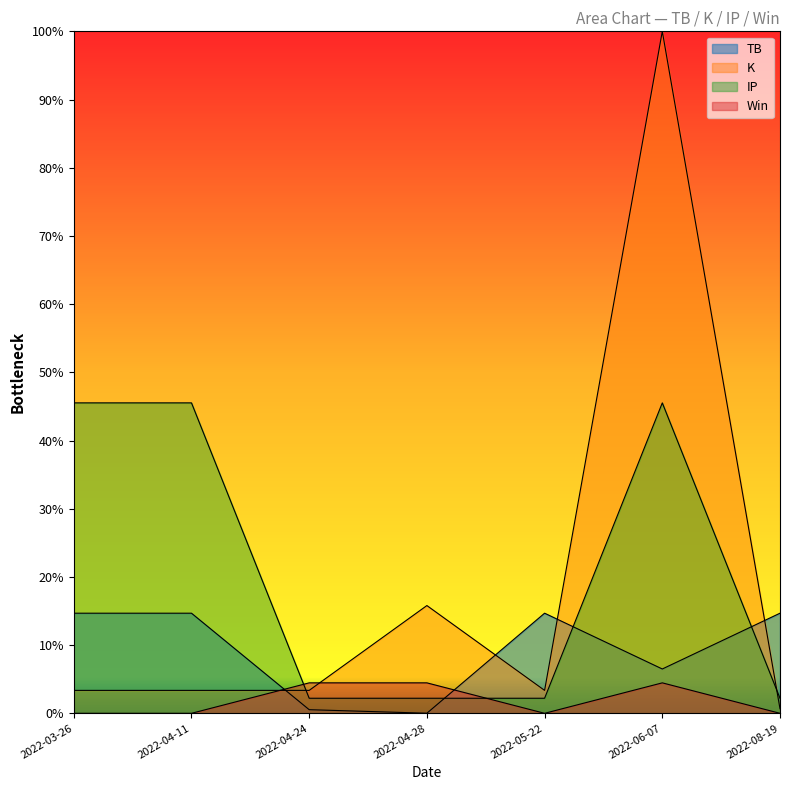

Reading left to right, what are all the values shown in this chart?

TB: 0.1	0.1	0.0	0.0	0.1	0.1	0.1
K: 0.0	0.0	0.0	0.2	0.0	1.0	0.0
IP: 0.5	0.5	0.0	0.0	0.0	0.5	0.0
Win: 0.0	0.0	0.0	0.0	0.0	0.0	0.0